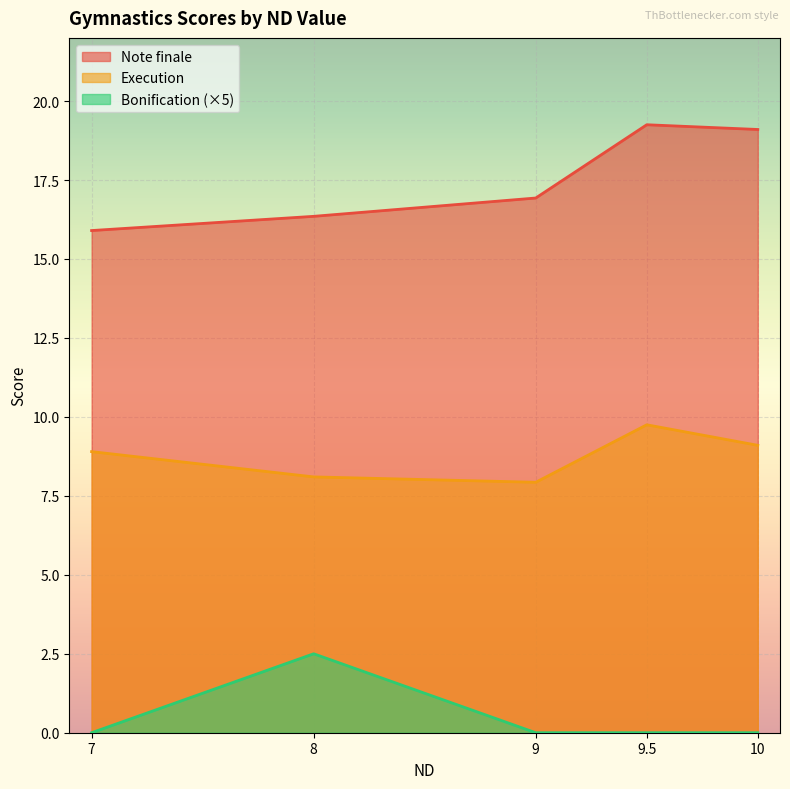

List the series in order of their peak value, lowest first.

Bonification (×5), Execution, Note finale